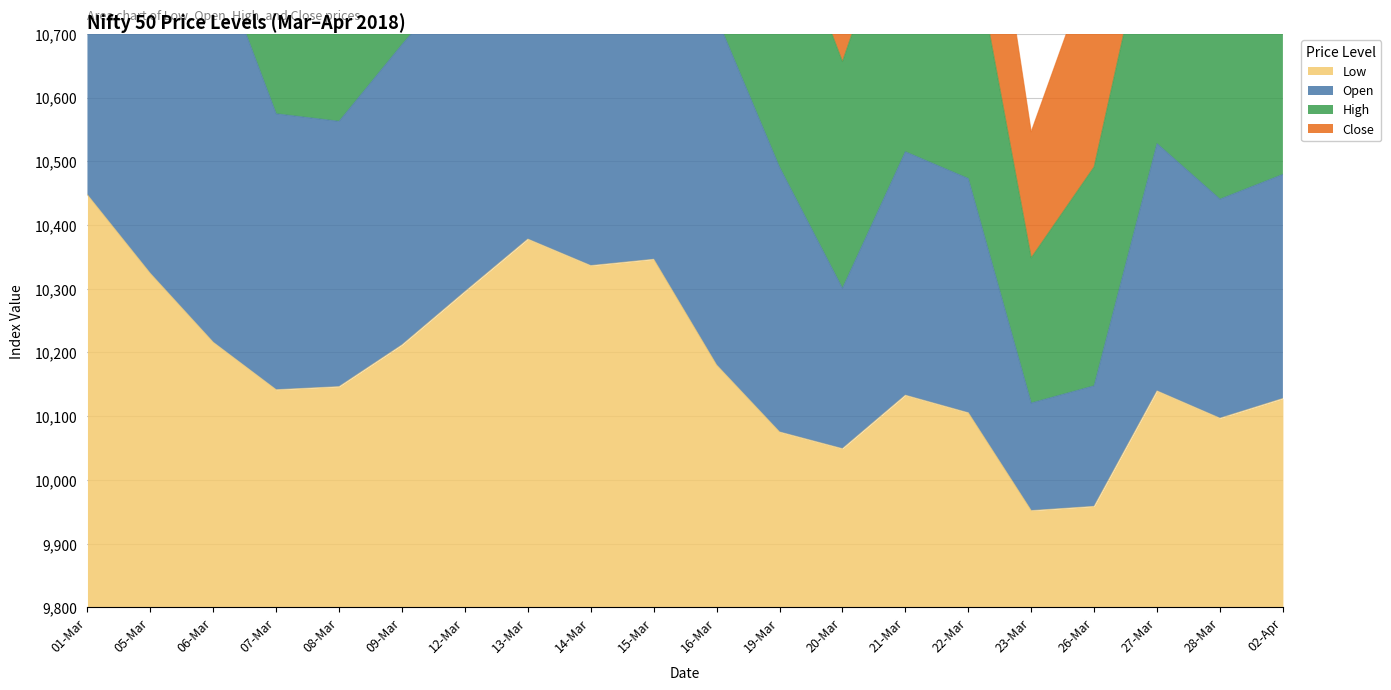

True or false: Low has a value of 10049.1 at 20-Mar.

True